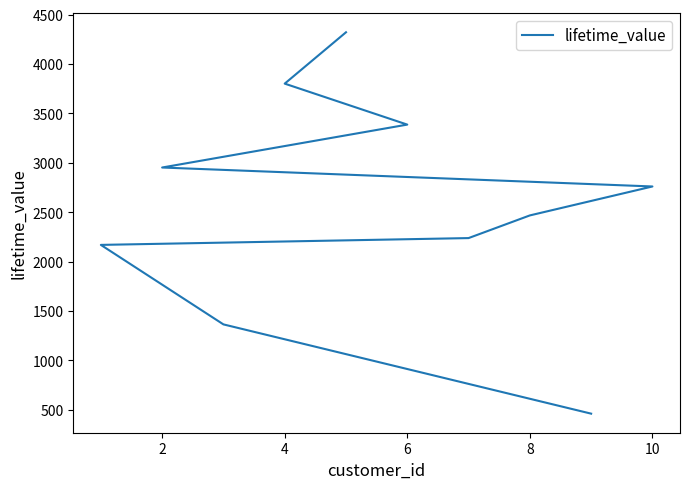

True or false: the data shows 1079.8 at 2.

False